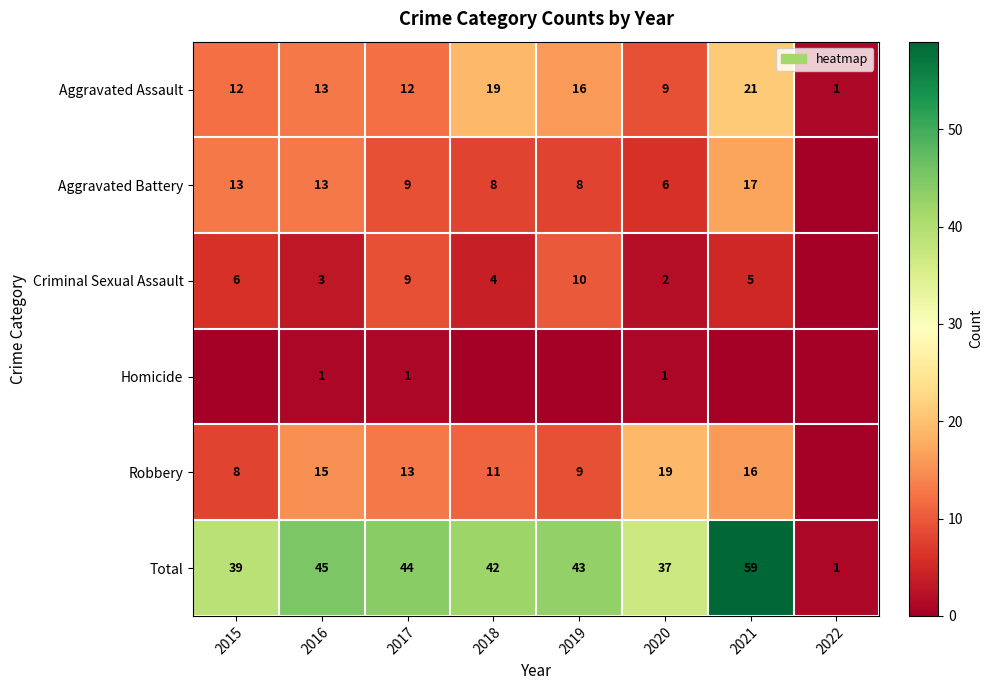

What is the difference between the highest and lowest values at 2016?

44